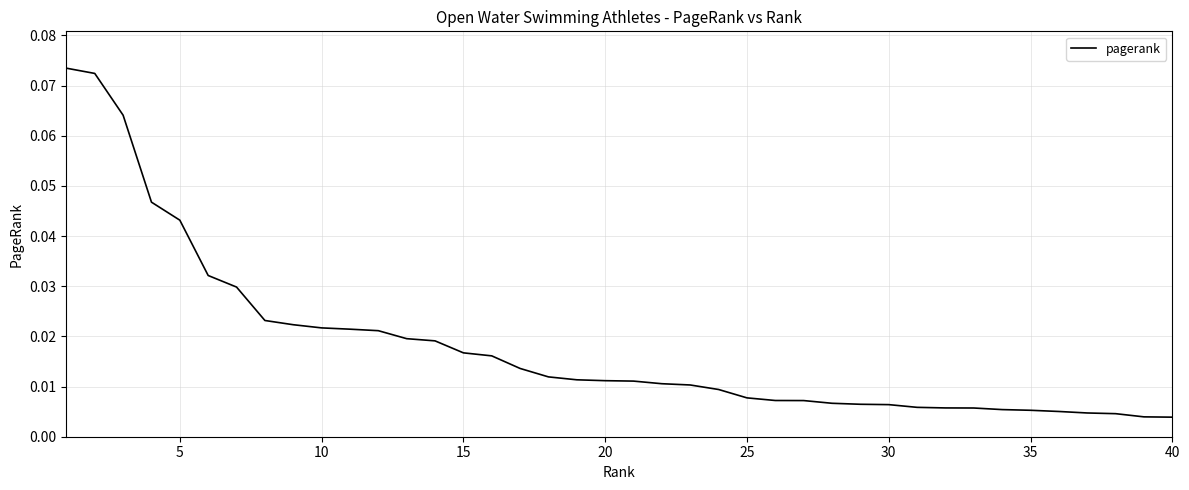

How many lines are shown in the chart?

1